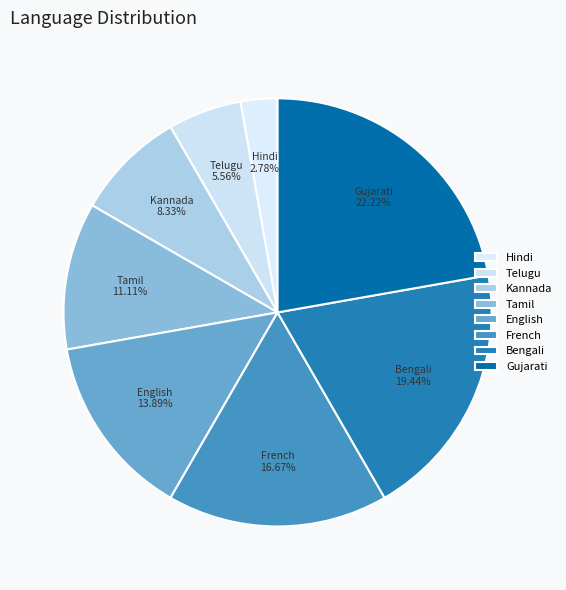

What is the largest slice in the pie chart?

Gujarati